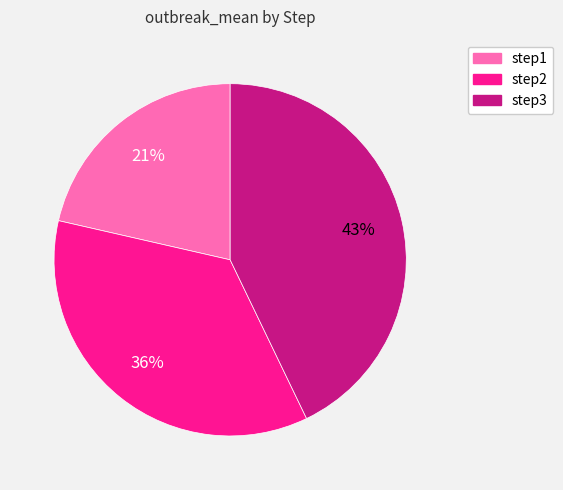

To the nearest percent, what portion does step1 represent?

21%